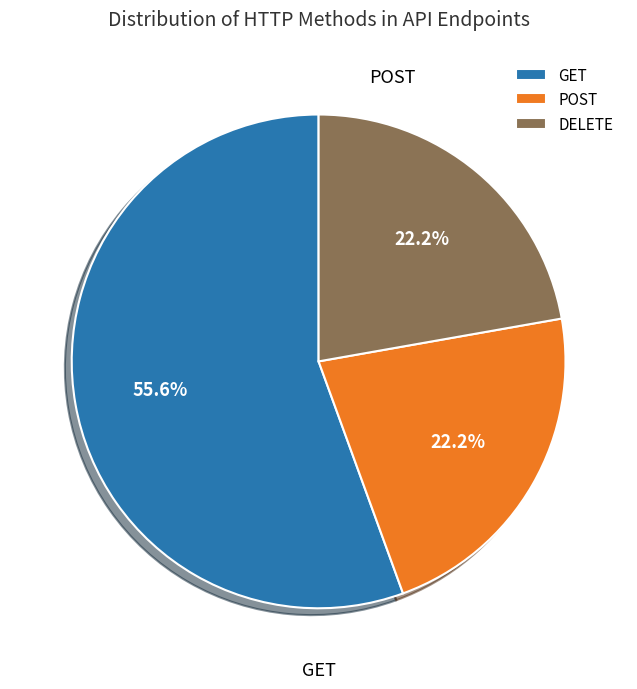

What percentage is NOT represented by DELETE?

77.8%